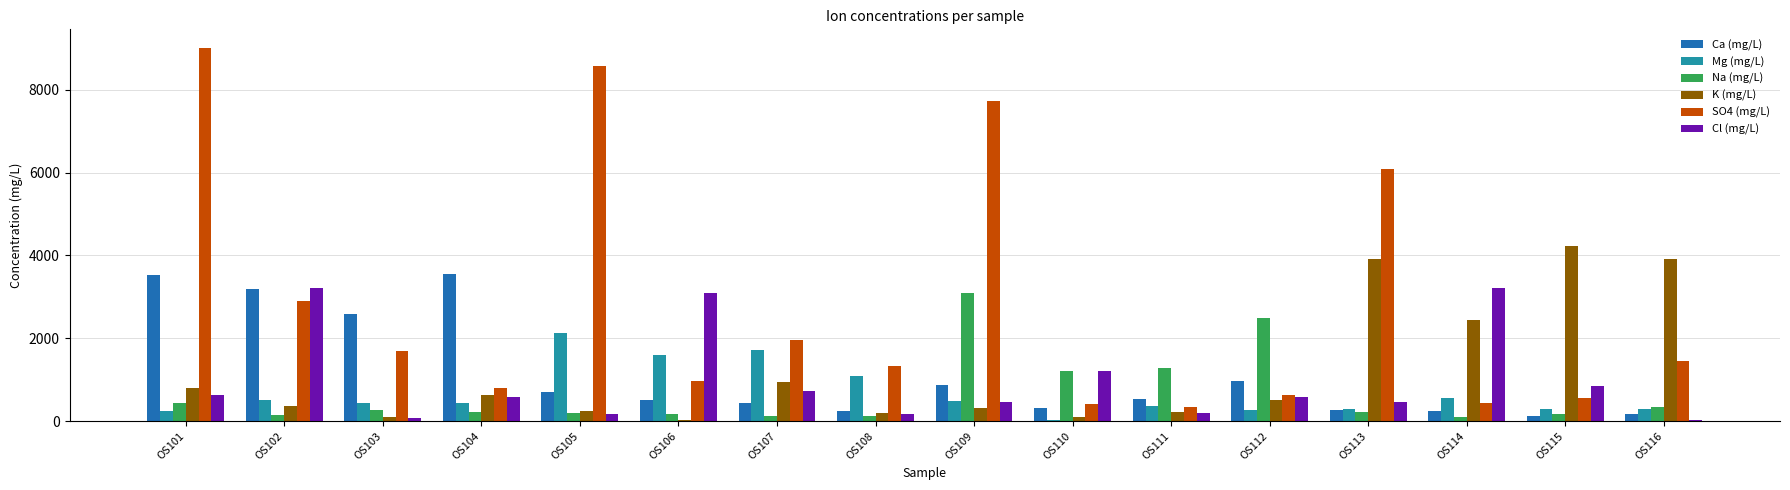

What is the maximum value for Mg (mg/L)?

2138.4